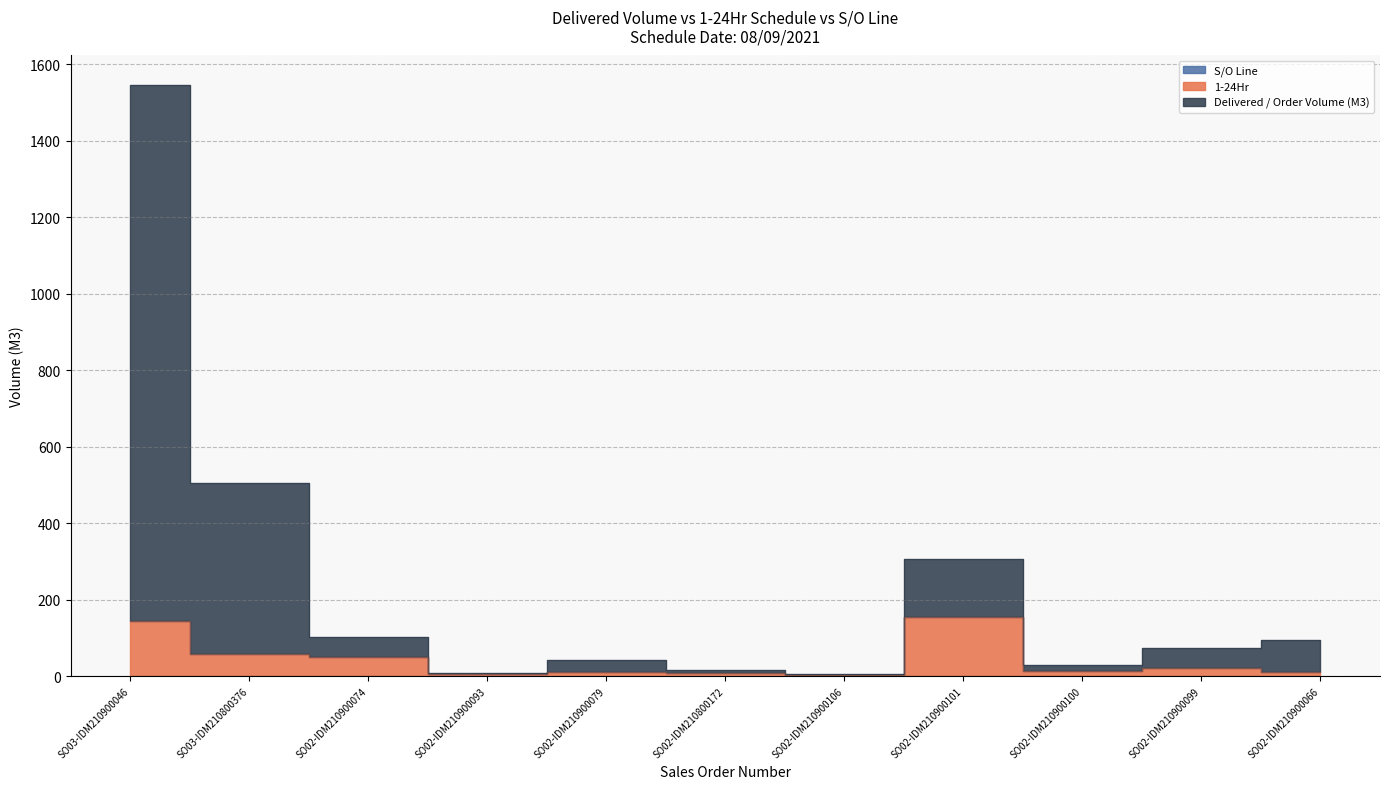

Which series changed the most between SO03-IDM210900046 and SO02-IDM210800172?

Delivered / Order Volume (M3)